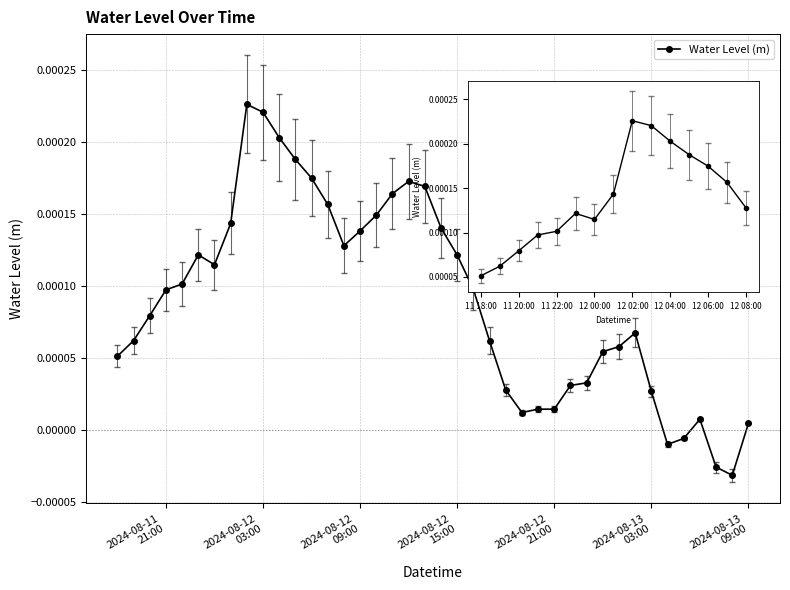

True or false: the data has more than 1 interior local peaks.

True